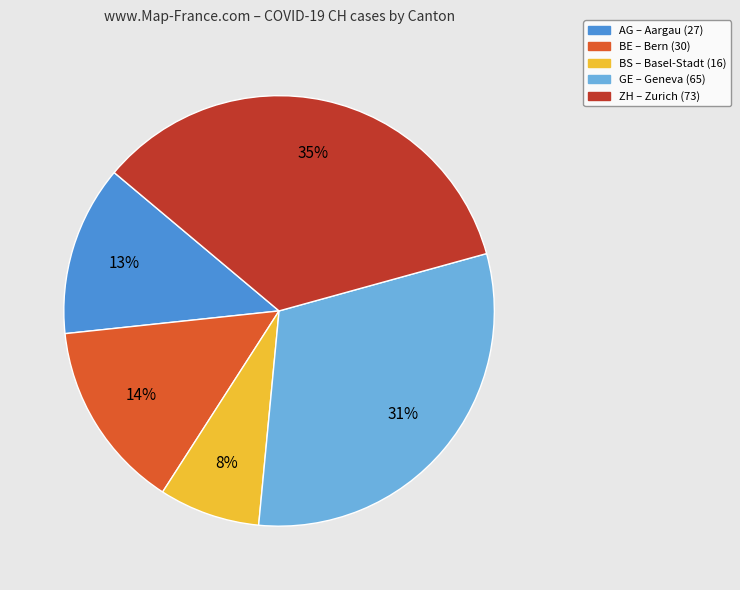

How many slices are in this pie chart?

5